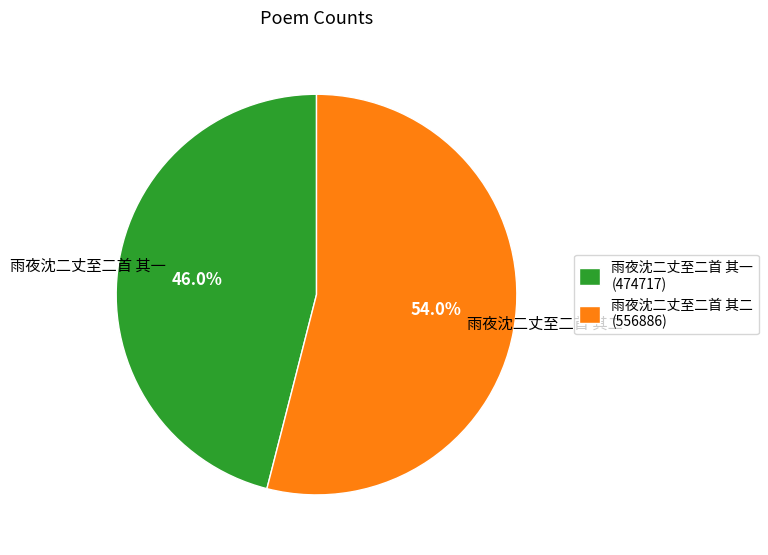

Is it true that 雨夜沈二丈至二首 其二 is 47% of the pie?

False